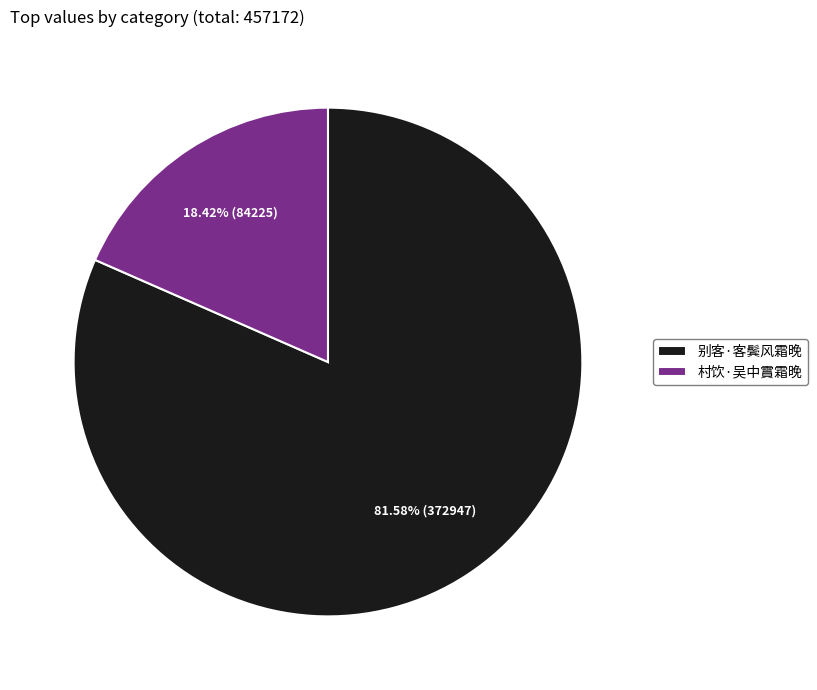

Which has a higher value, 村饮·吴中霣霜晚 or 别客·客鬓风霜晚?

别客·客鬓风霜晚